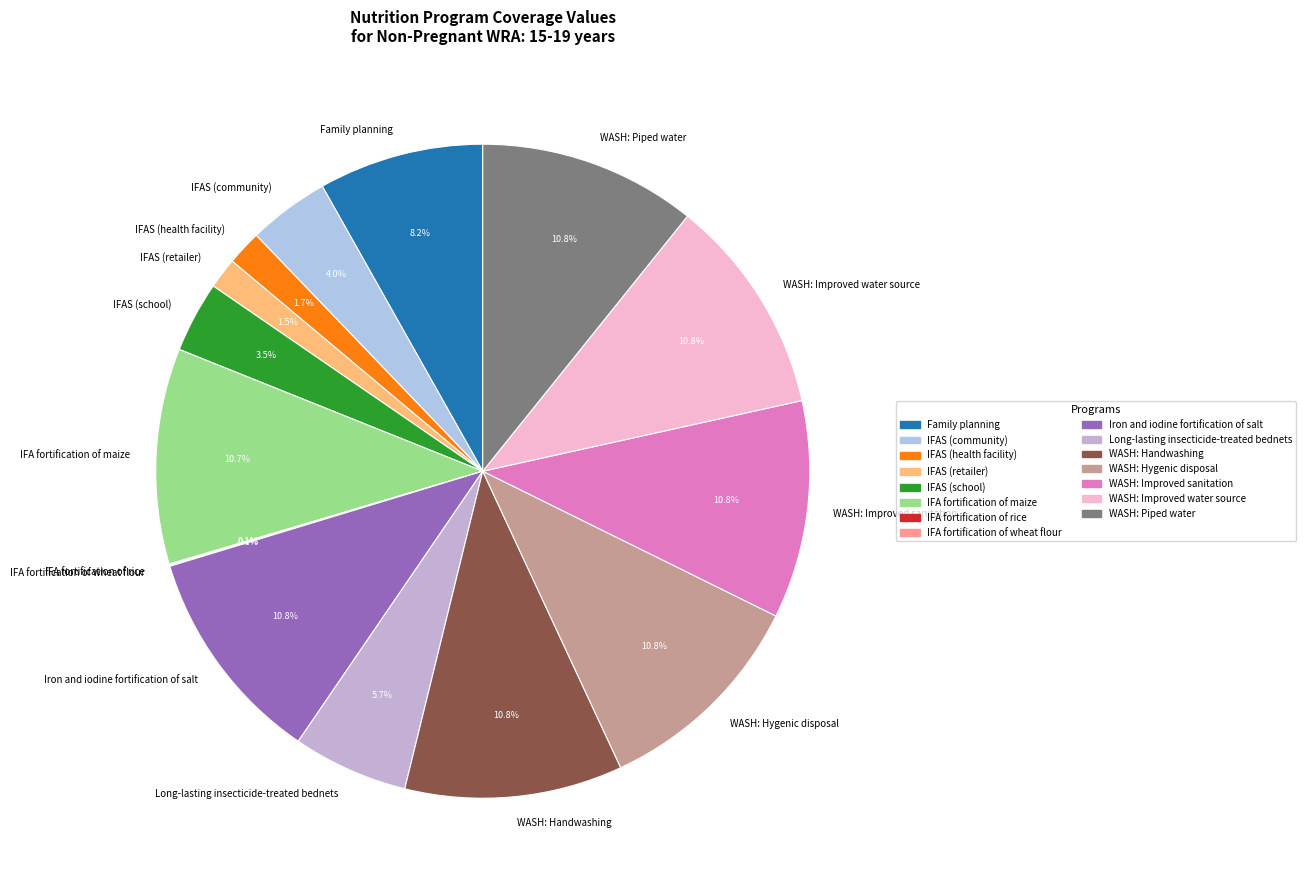

Combined, what portion of the pie is Family planning and WASH: Improved sanitation?

18.9%